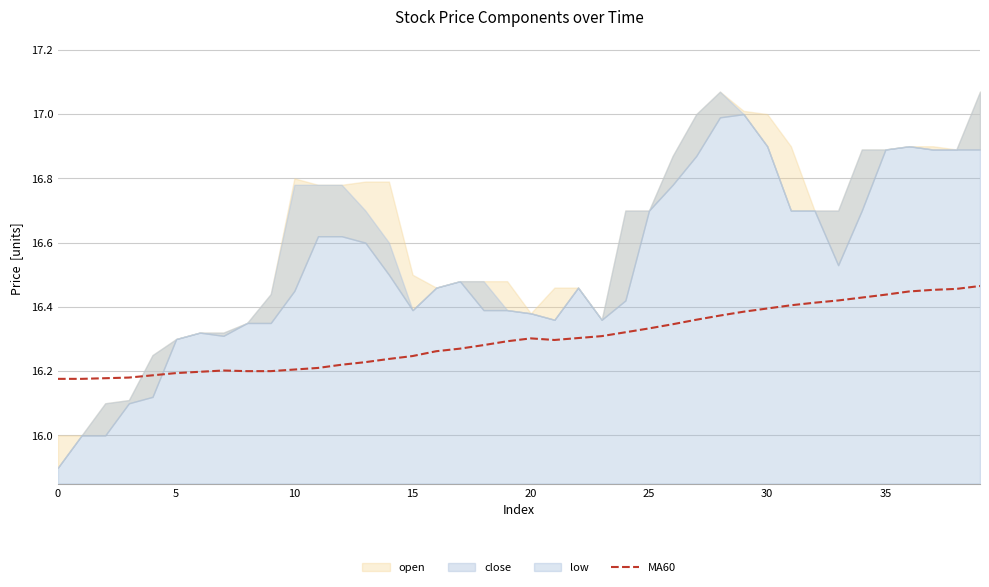

What is the change in value from 20 to 29?

+0.1